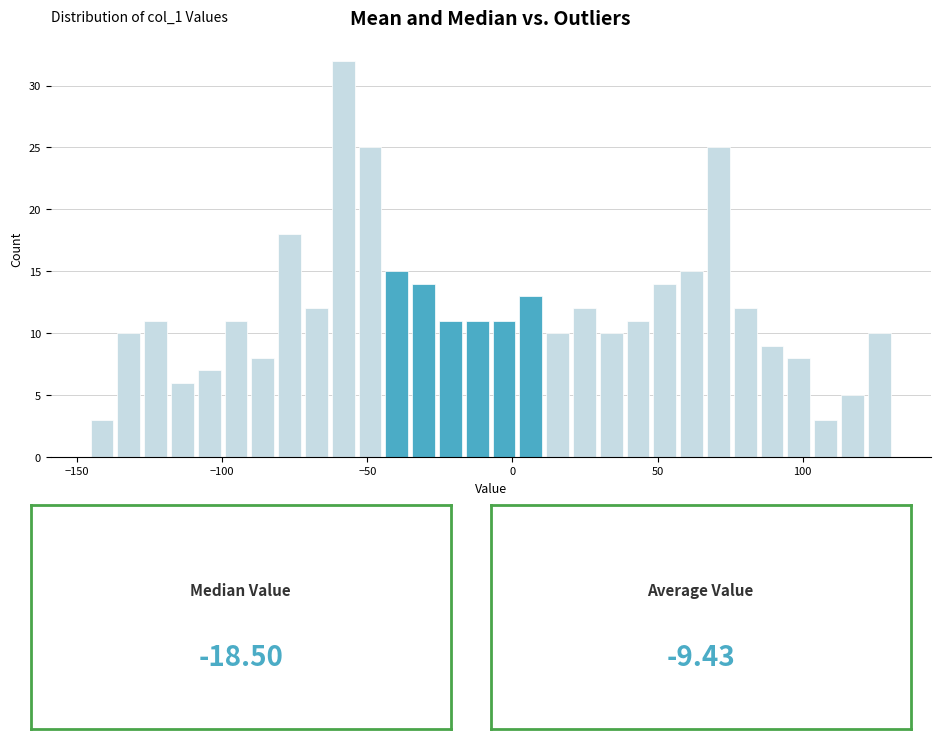

Around what value on the x-axis is the tallest bar? Give the approximate position of its centre, as read against the axis.

-60